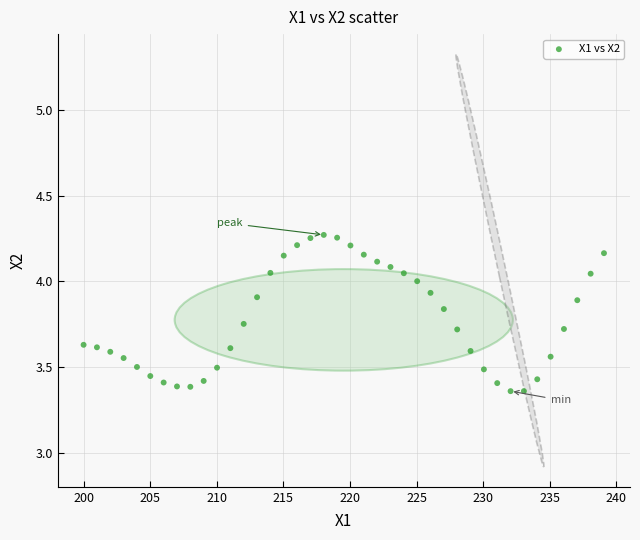

What is the range of X values (max minus min)?

39.1